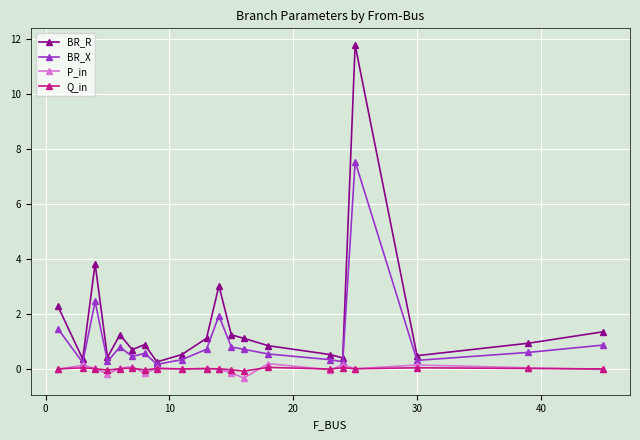

What is the minimum value for P_in?

-0.3